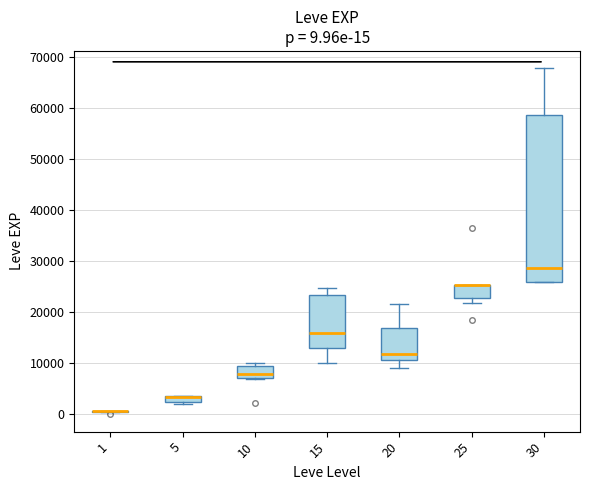

Comparing the boxes themselves (not the whiskers), which one is the tallest?

30